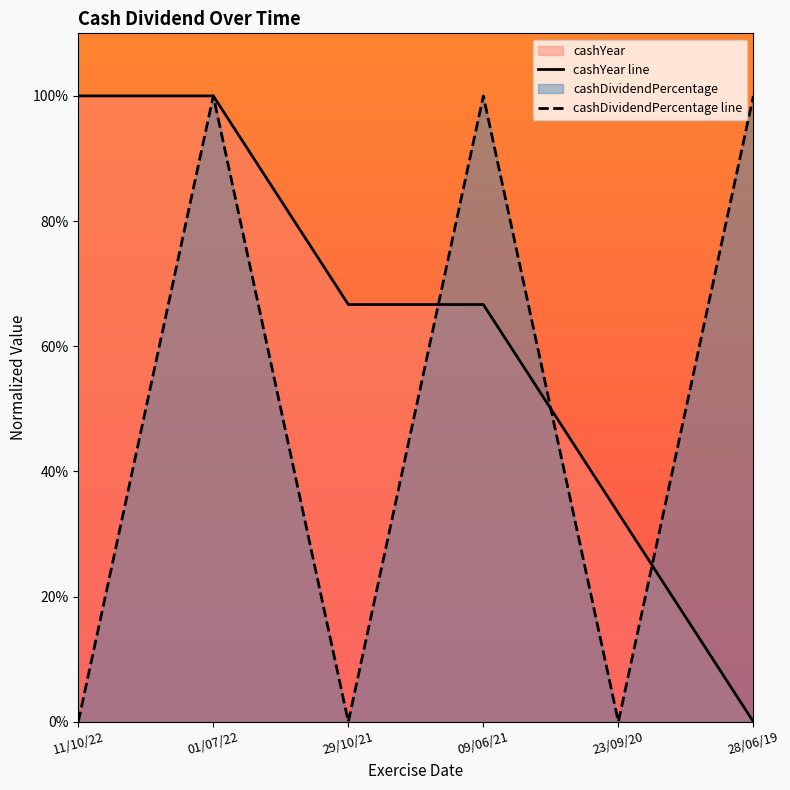

Reading left to right, list all the values displayed in this chart.

cashYear line: 11/10/22=1.0	01/07/22=1.0	29/10/21=0.7	09/06/21=0.7	23/09/20=0.3	28/06/19=0.0
cashDividendPercentage line: 11/10/22=0.0	01/07/22=1.0	29/10/21=0.0	09/06/21=1.0	23/09/20=0.0	28/06/19=1.0